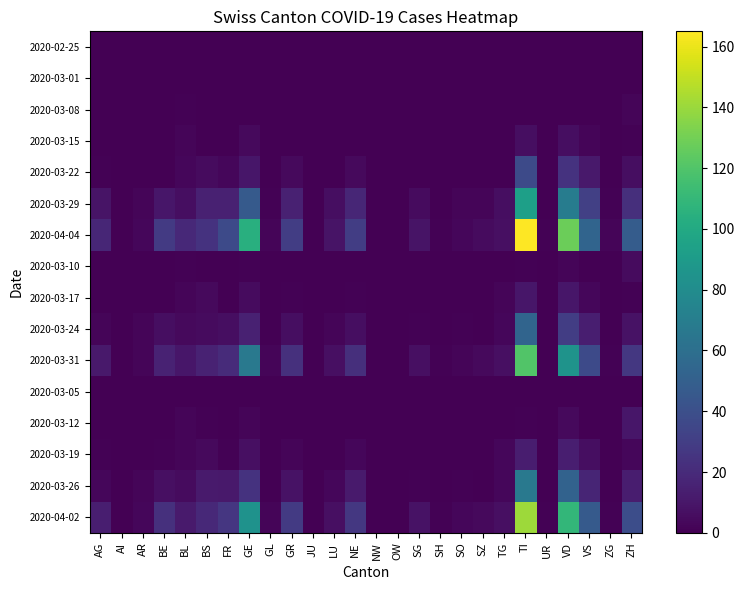

Count the number of data series in this chart.

16